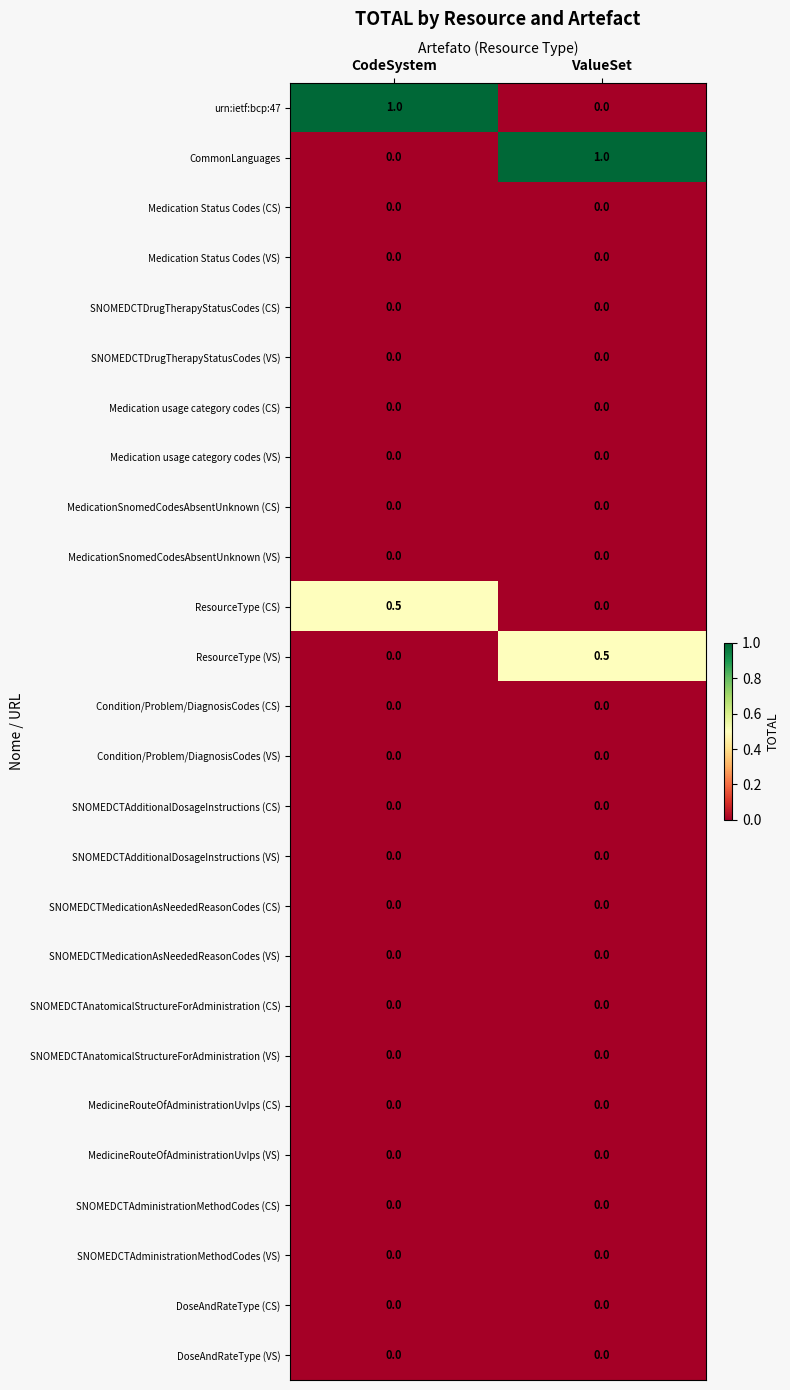

What is the sum of all ResourceType (VS) values?

0.5